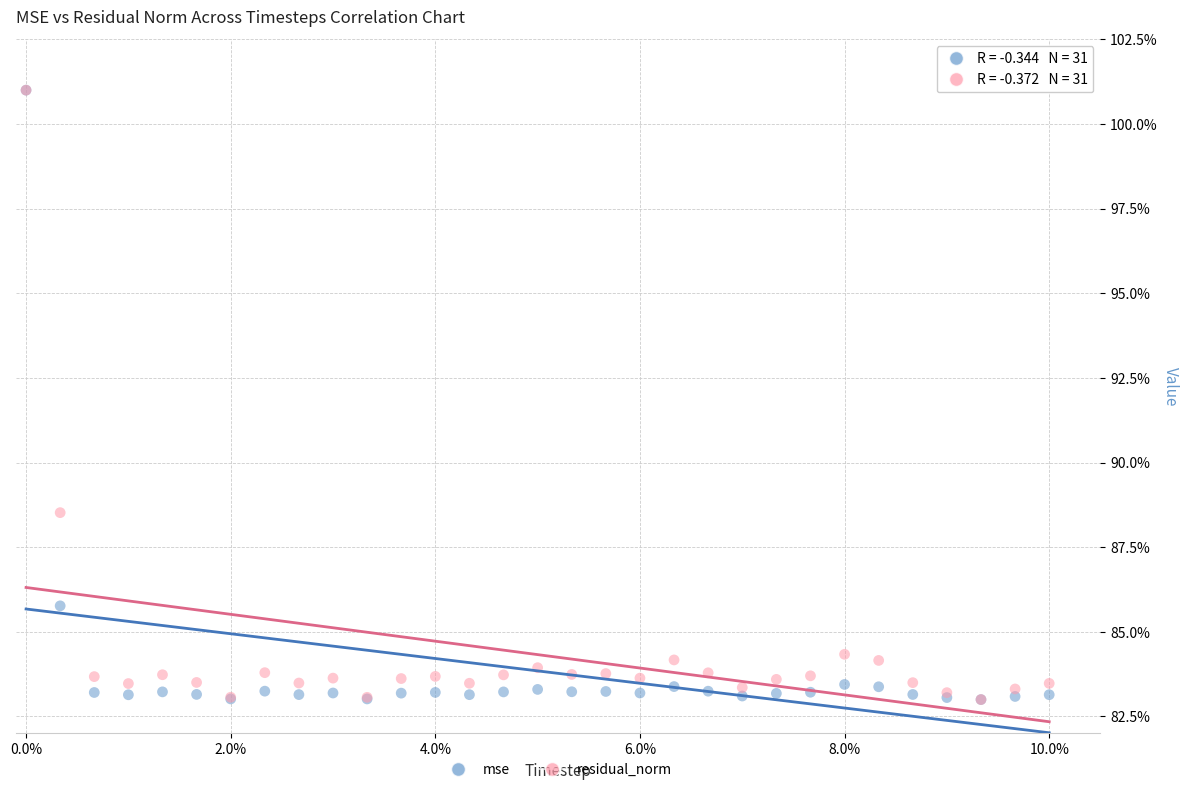

What are all the series names shown in the legend?

mse, residual_norm